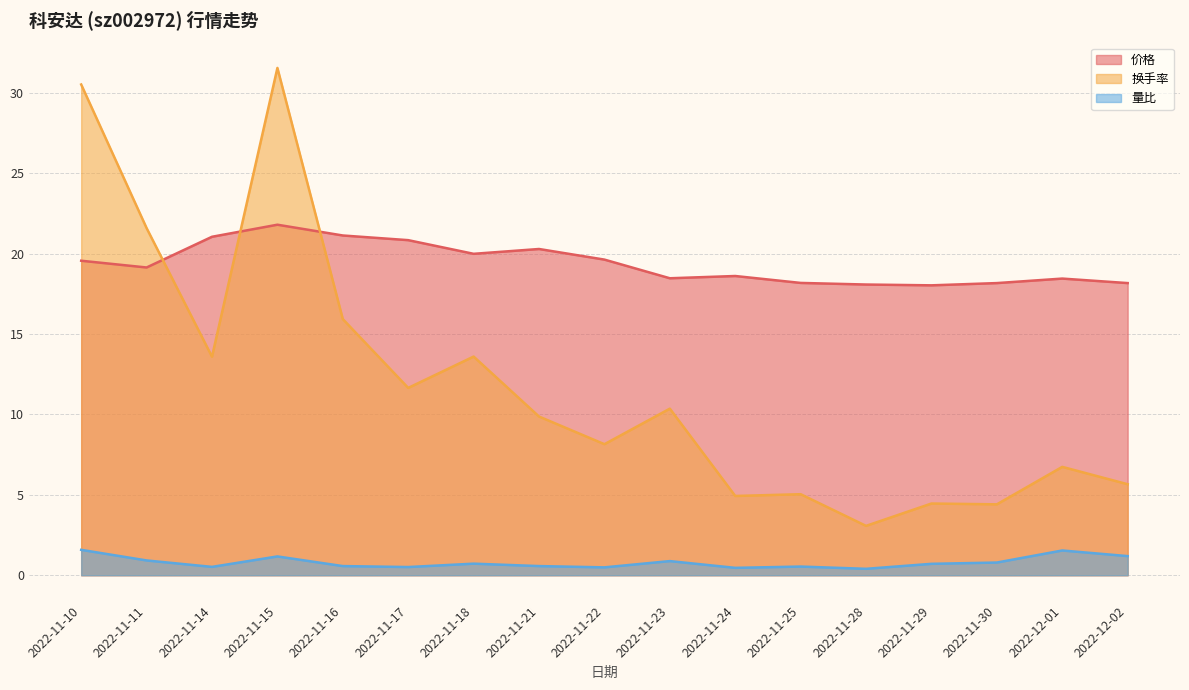

The 价格 series shows 28.2 at 2022-11-30. True or false?

False